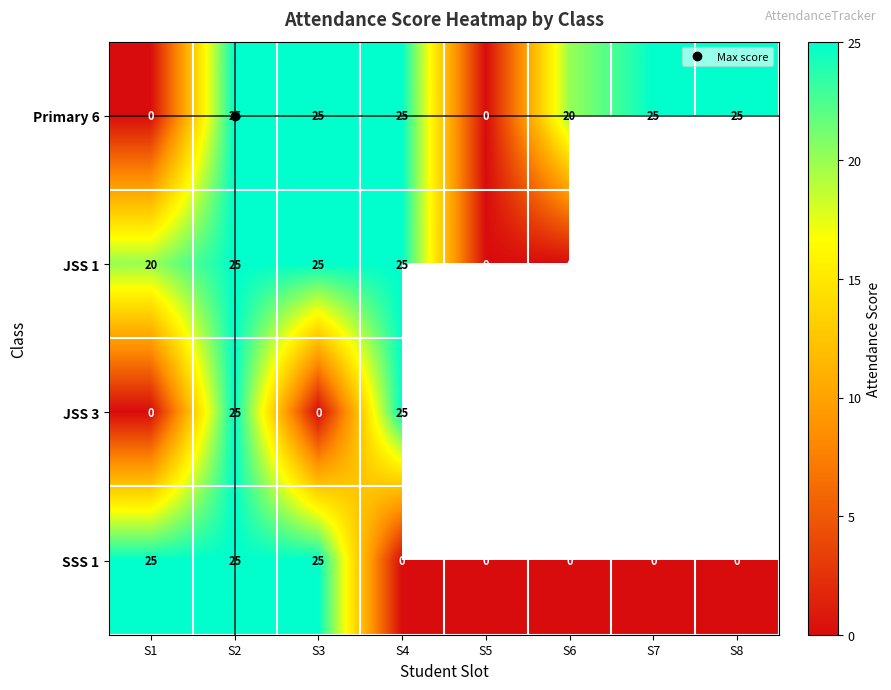

Which series has the largest total across all categories?

Primary 6